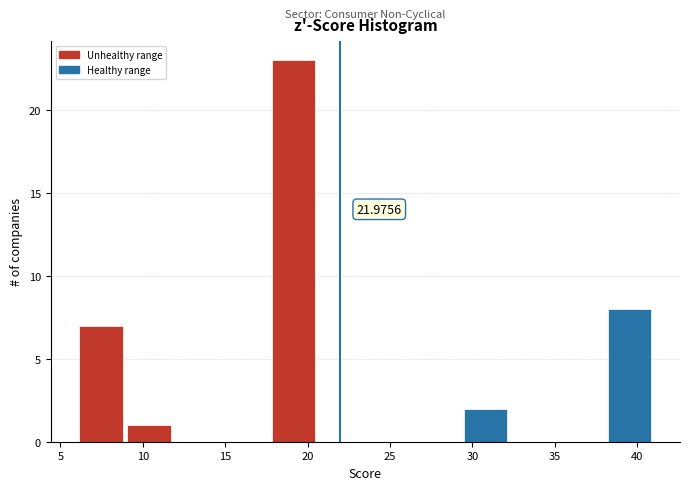

Over which range of the x-axis is the bar tallest?

17.5 to 20.5